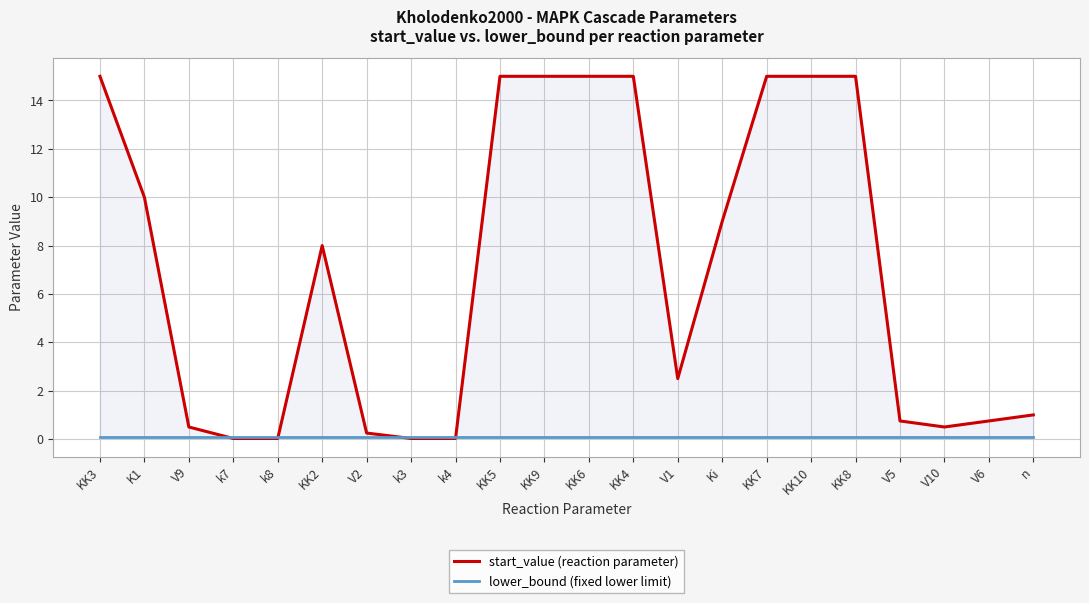

List the series in order of their overall mean, lowest first.

lower_bound (fixed lower limit), start_value (reaction parameter)